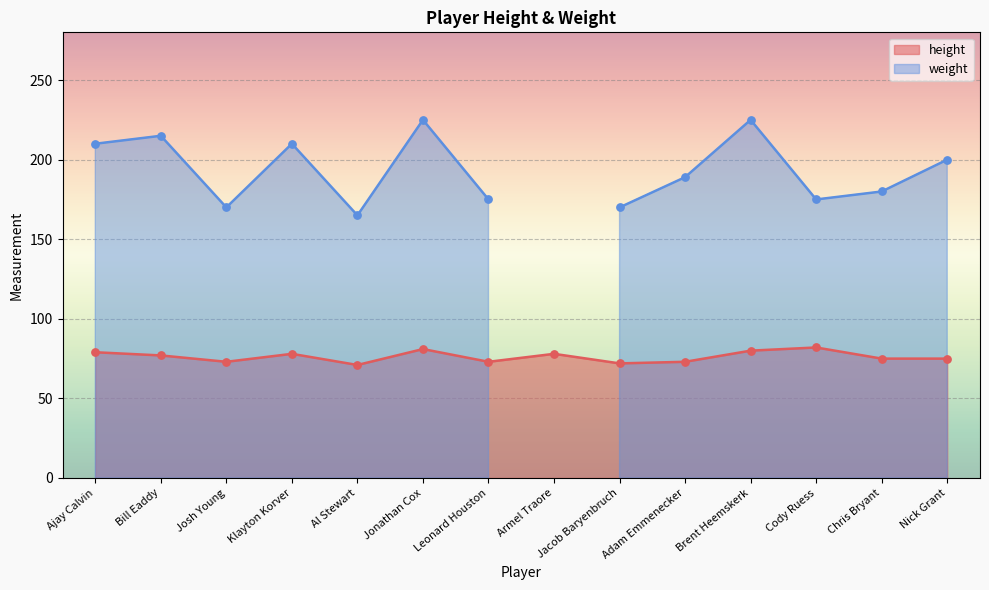

What is the change in value from Leonard Houston to Cody Ruess?

+9